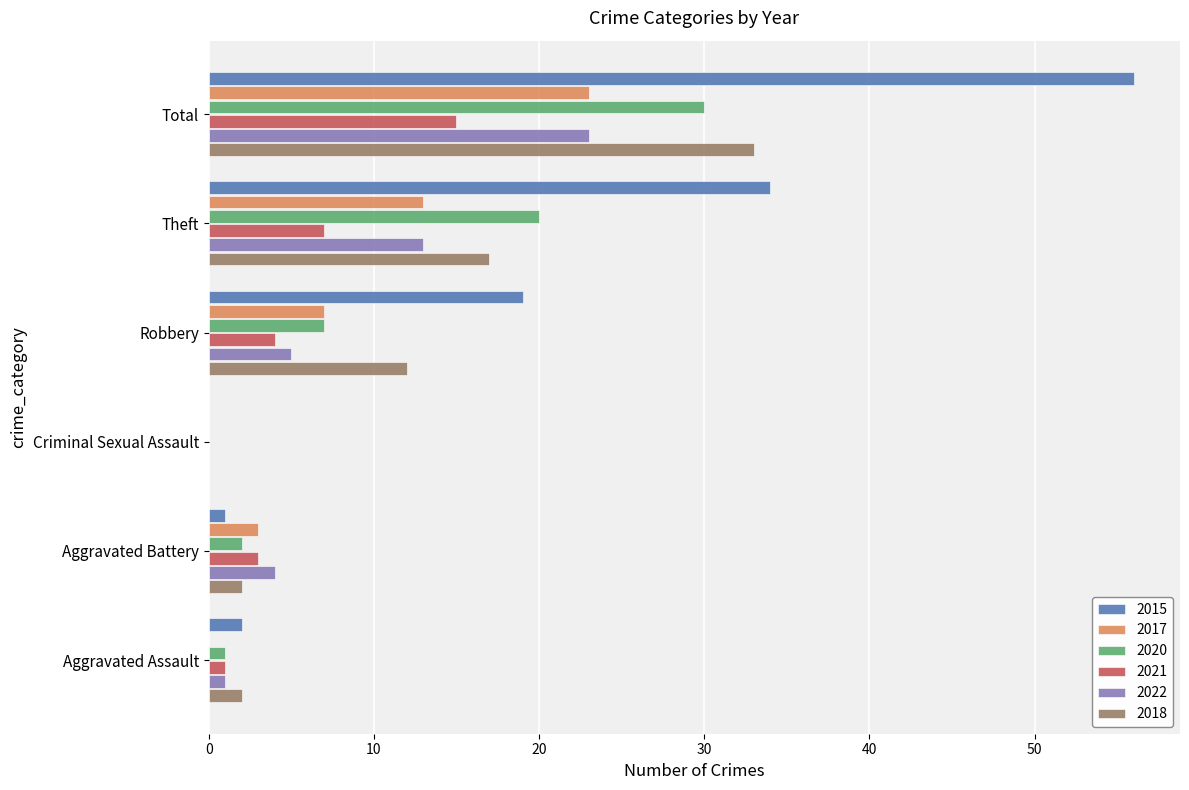

Read the 2017 value at Robbery.

7